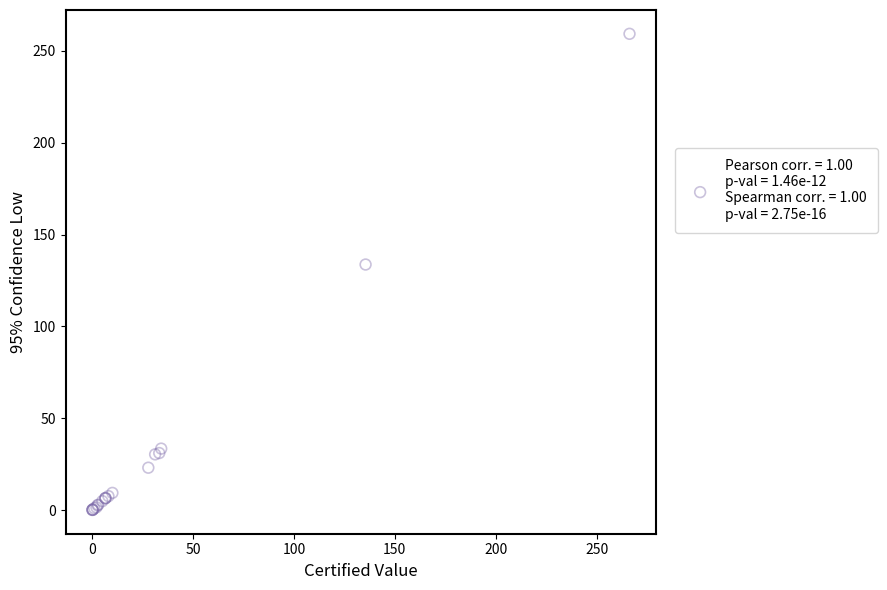

What Y value in the scatter plot is closest to 129?

133.7